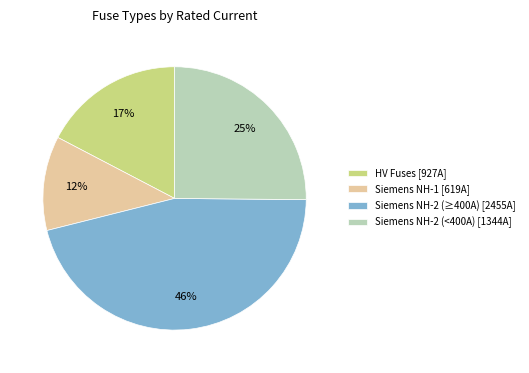

True or false: Siemens NH-2 (<400A) [1344A] accounts for 25% of the total.

True